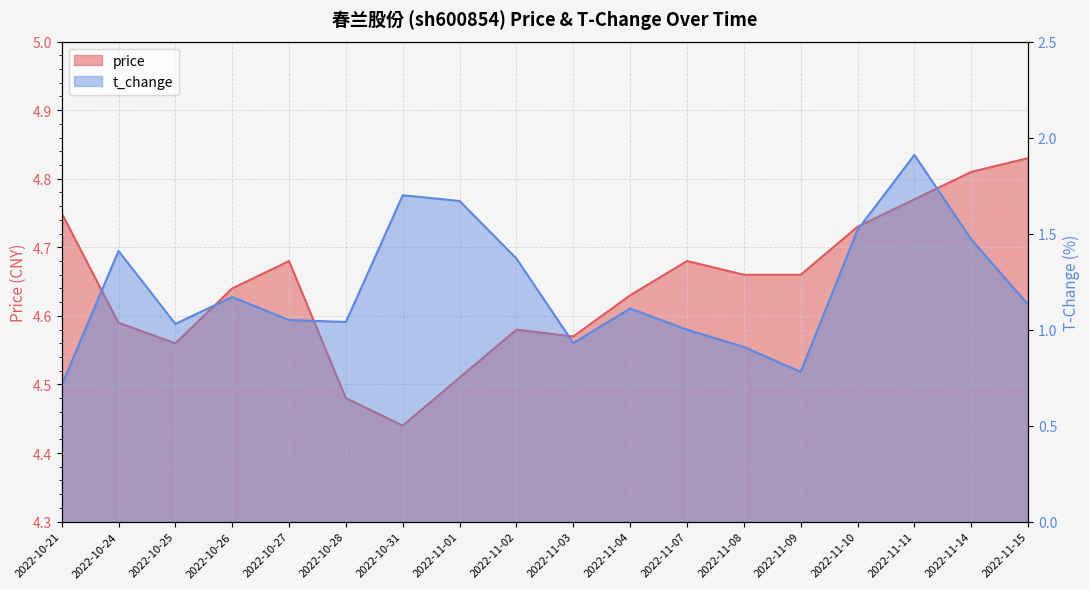

True or false: t_change has a value of 1.1 at 2022-11-15.

True